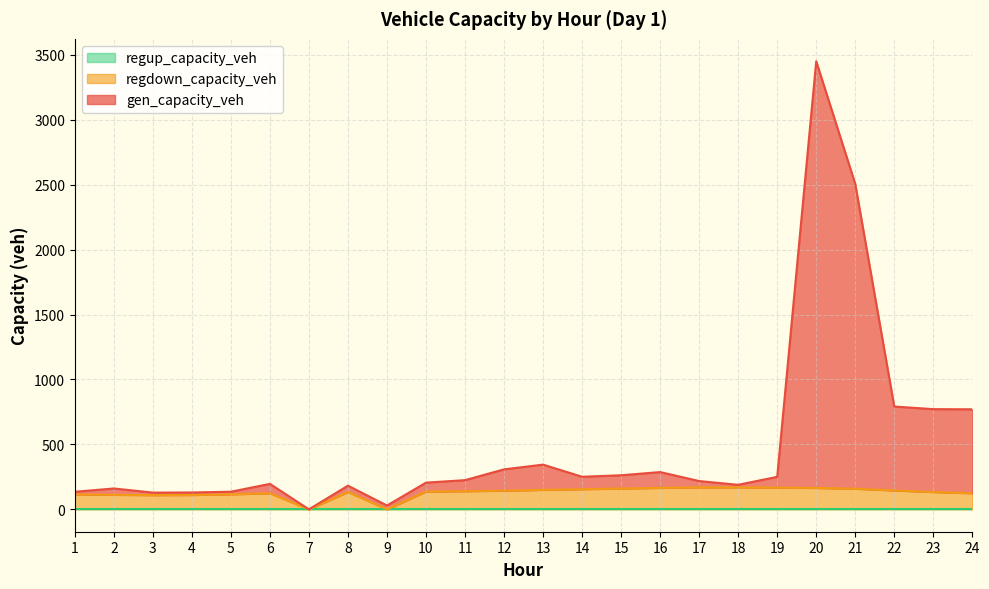

At which label does gen_capacity_veh first exceed 224?

11